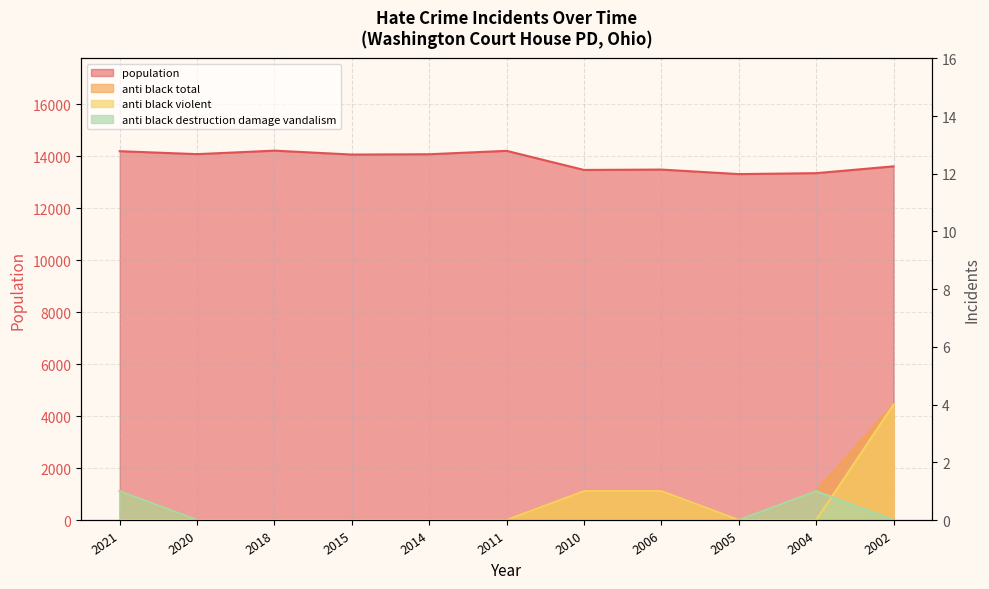

The anti_black_violent series shows 1 at 2006. True or false?

True